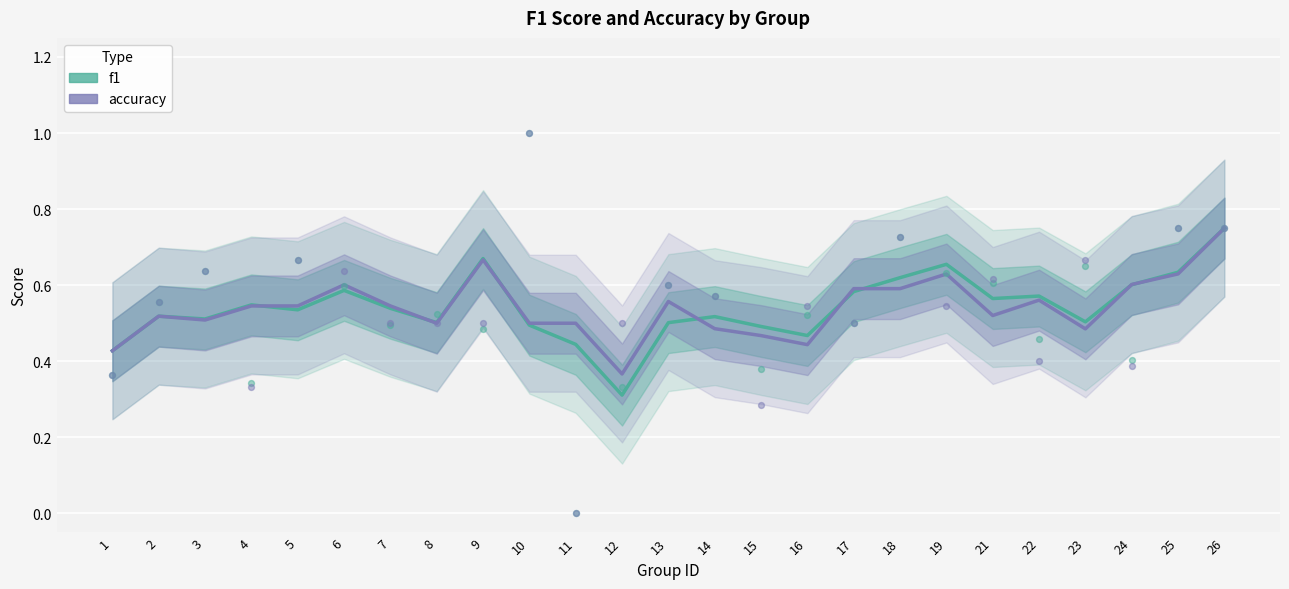

What are all the series names shown in the legend?

f1, accuracy